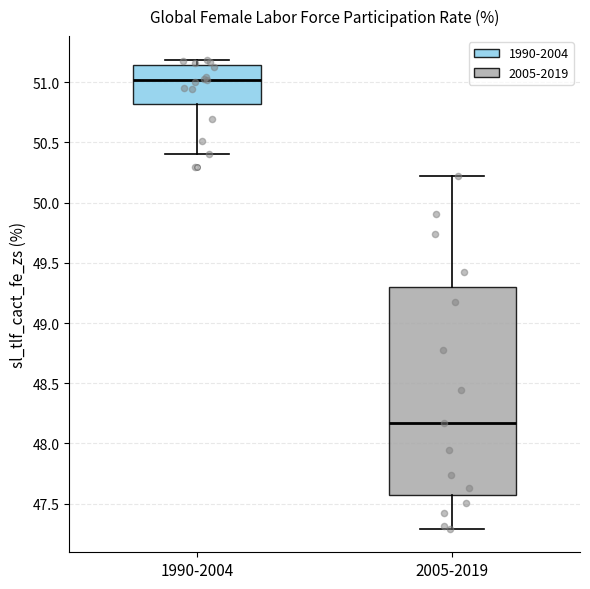

Reading left to right, transcribe this box plot: for each box, give where its median line is, the range the box spans, and where its two whiskers end, as read against the y-axis. The values are not printed on the chart, so give them approximately, as read against the axis.

1990-2004: median 51.00, box 50.80 to 51.15, whiskers 50.40 to 51.20
2005-2019: median 48.15, box 47.55 to 49.30, whiskers 47.30 to 50.20